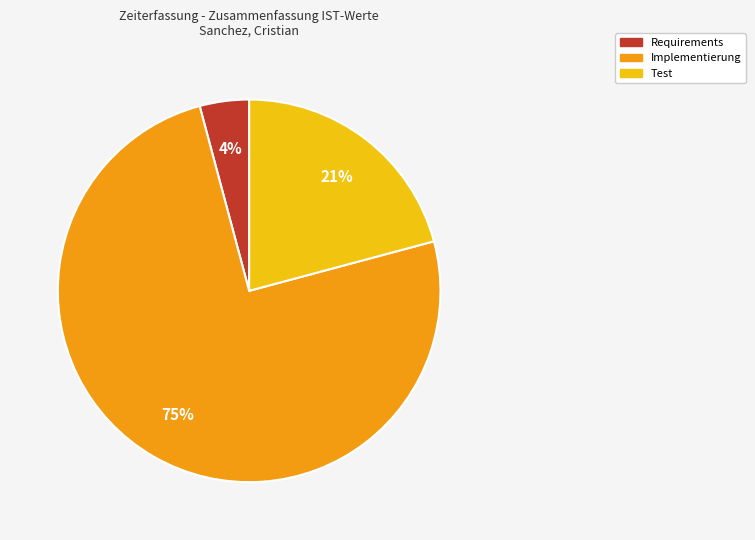

How many slices are in this pie chart?

3